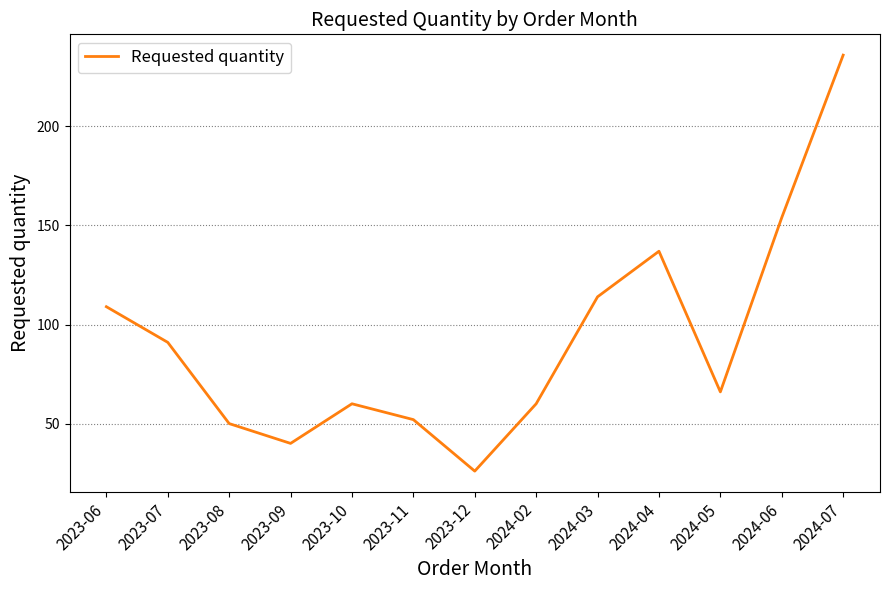

The chart shows a value of 220 at 2024-04. True or false?

False